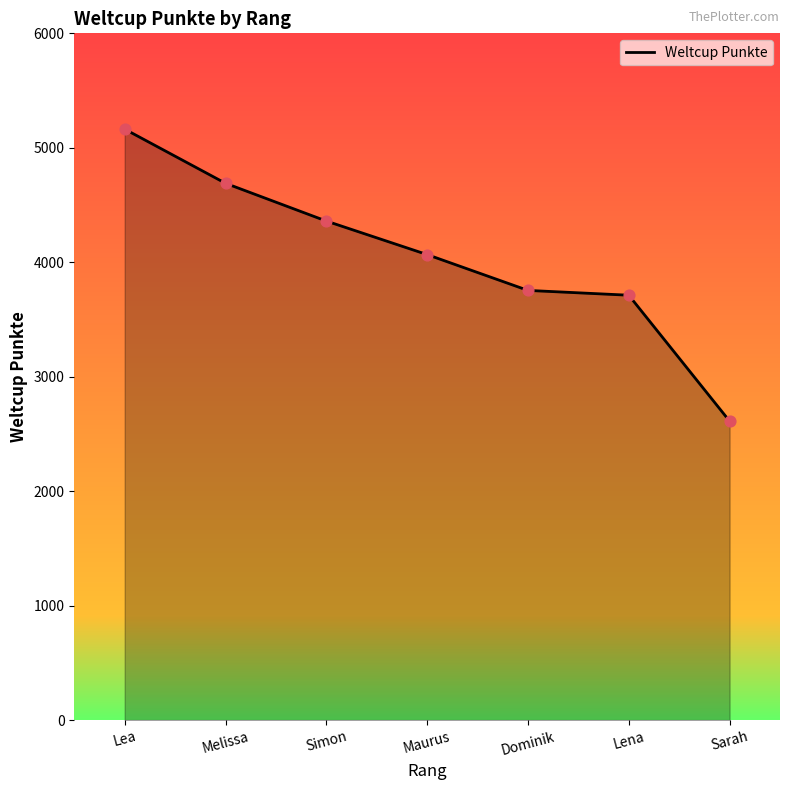

What is the change in value from Lea to Sarah?

-2551